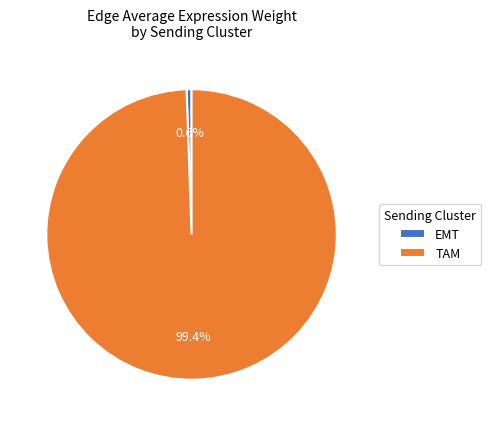

To the nearest percent, what portion does EMT represent?

1%